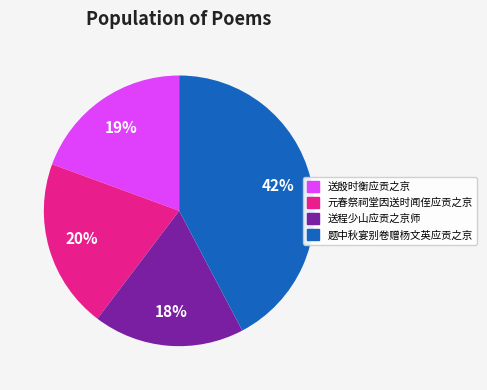

To the nearest percent, what is the difference between the 送殷时衡应贡之京 and 送程少山应贡之京师 slice percentages?

1%